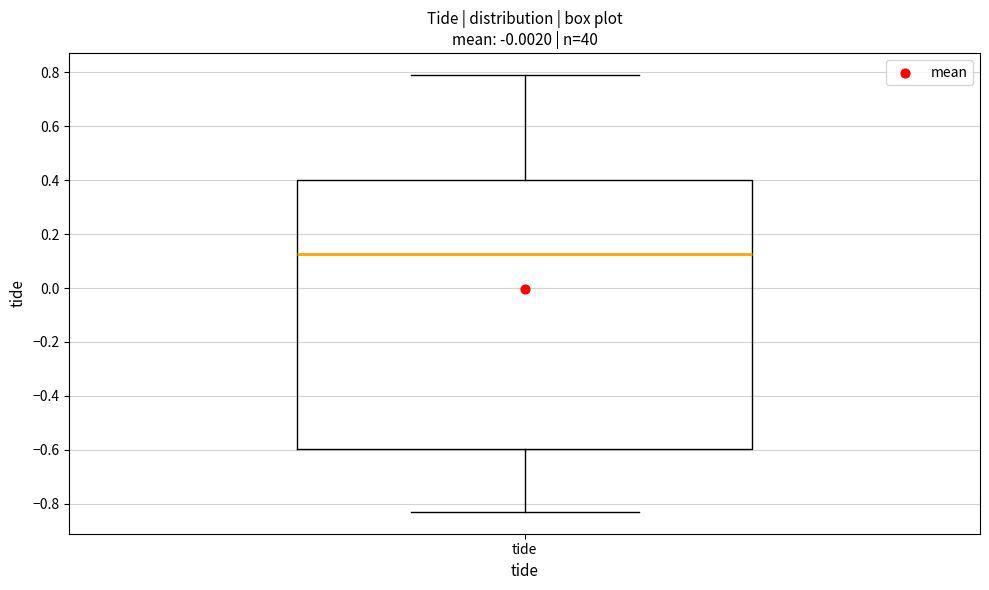

Where does the lower whisker of the box for tide end on the y-axis? The values are not printed on the chart, so give them approximately, as read against the axis.

-0.82